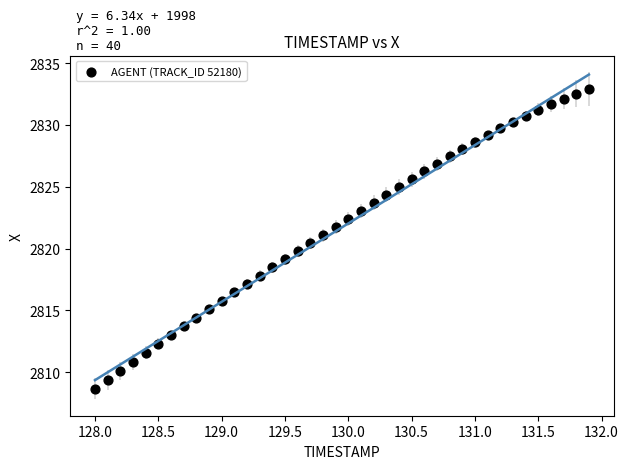

What is the range of X values (max minus min)?

3.9